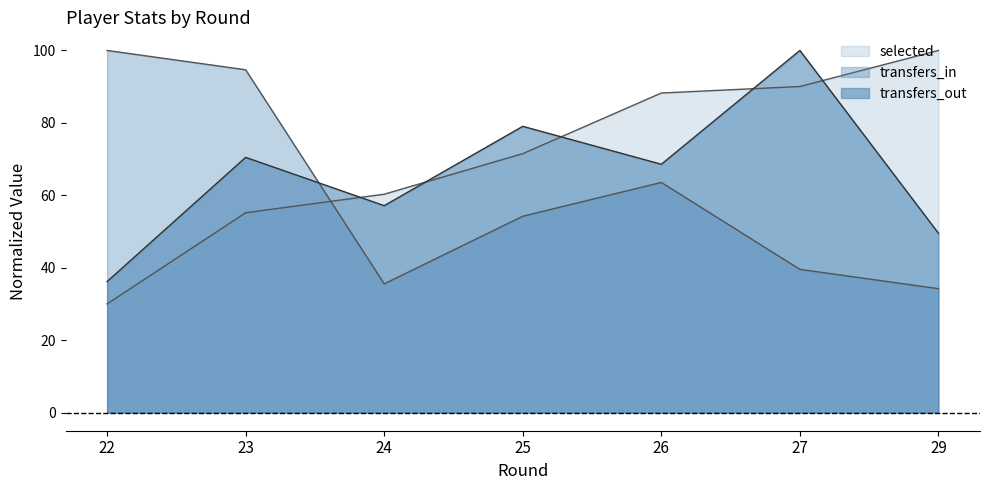

How many lines are shown in the chart?

3